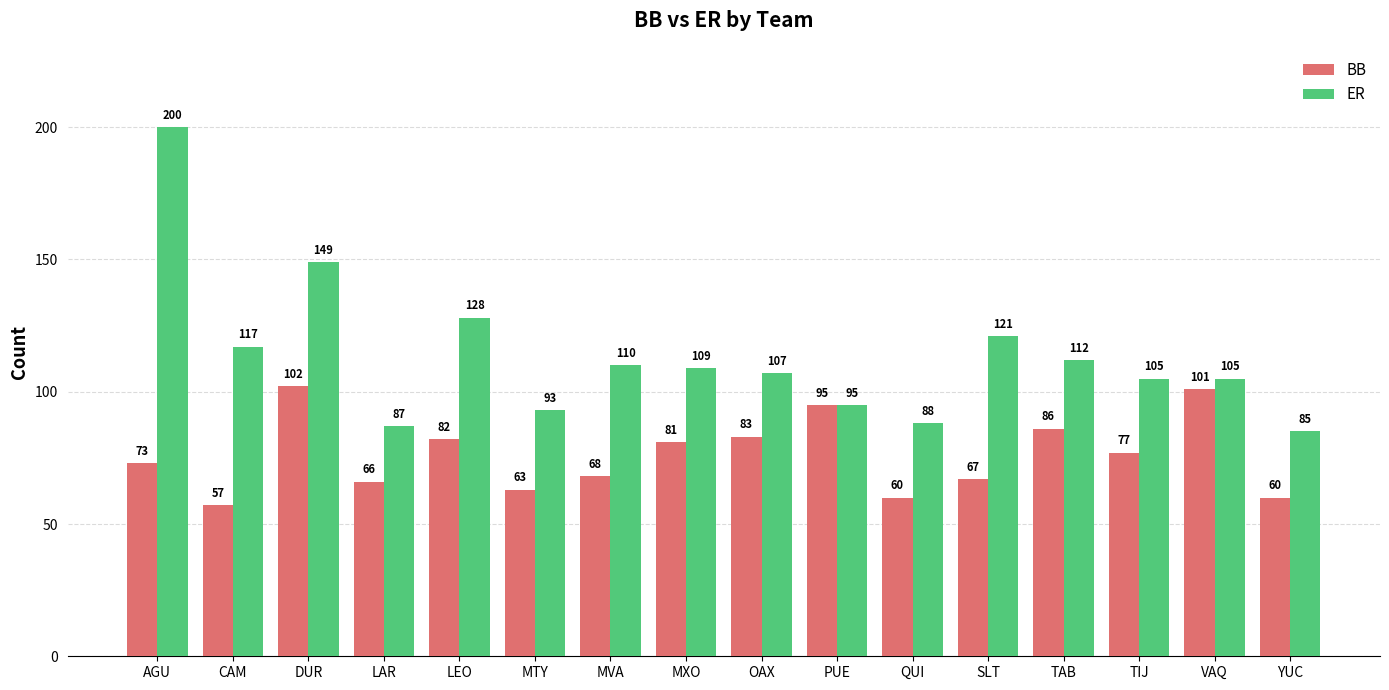

What is the minimum value for ER?

85